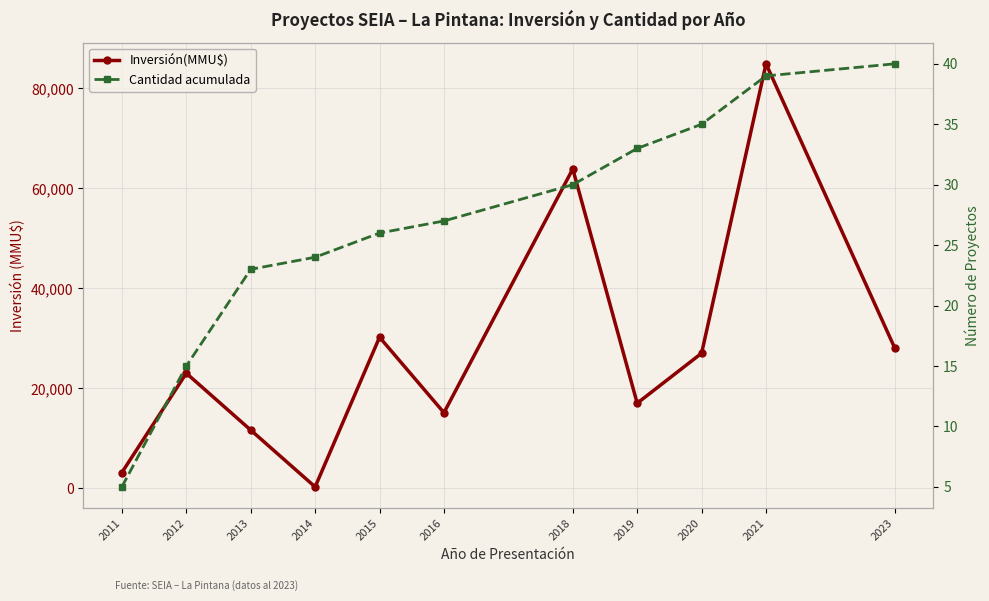

Does the chart have visible grid lines?

Yes